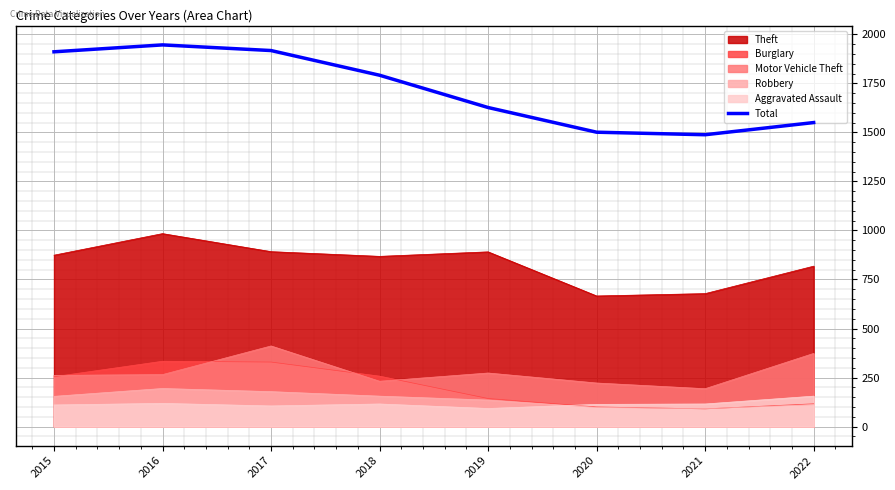

At which category does the data reach its first local valley?

2021